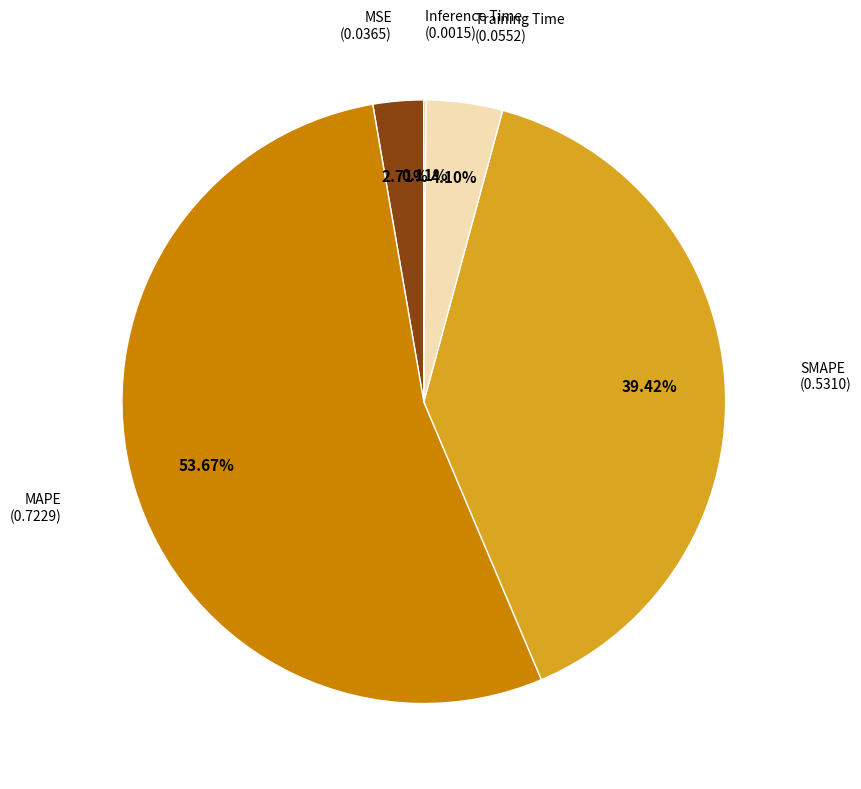

Is there any slice that represents more than half of the pie?

Yes